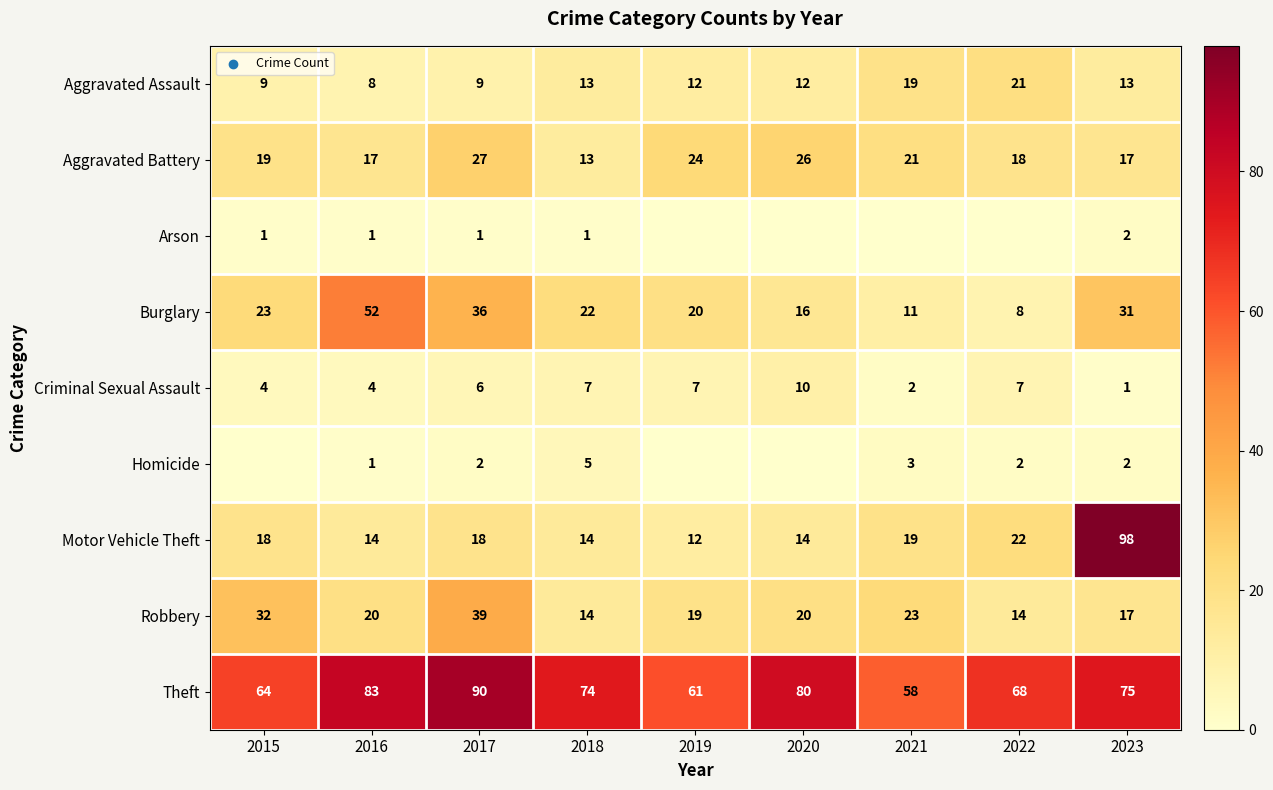

True or false: Aggravated Battery has a value of 17 at 2023.

True